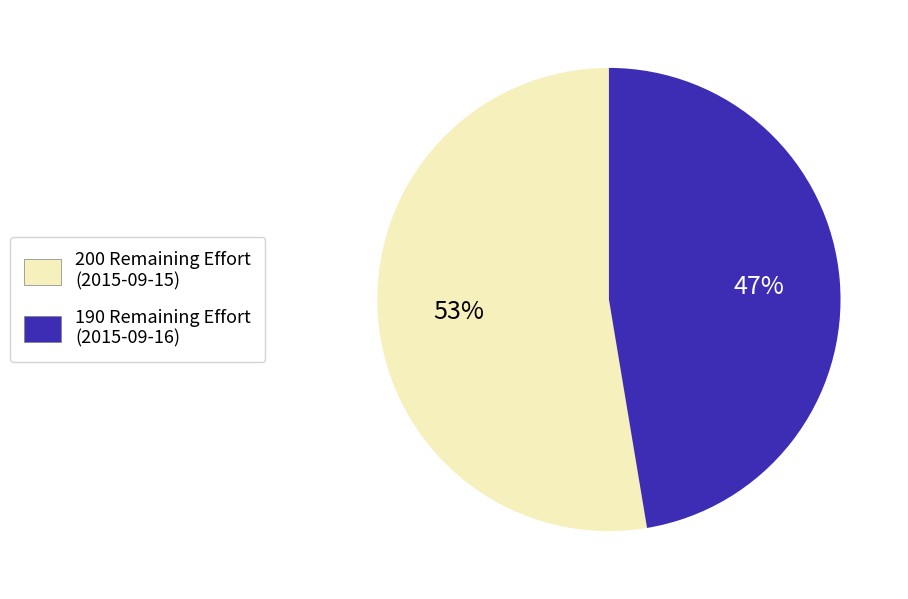

How many segments does this pie chart have?

2